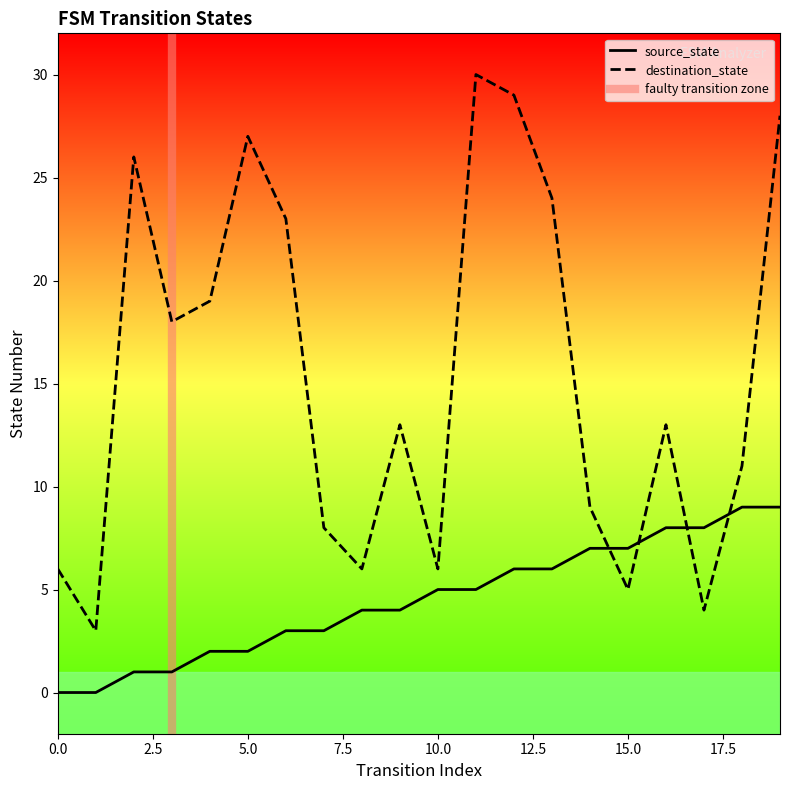

Where does the source_state series first go above 5?

12